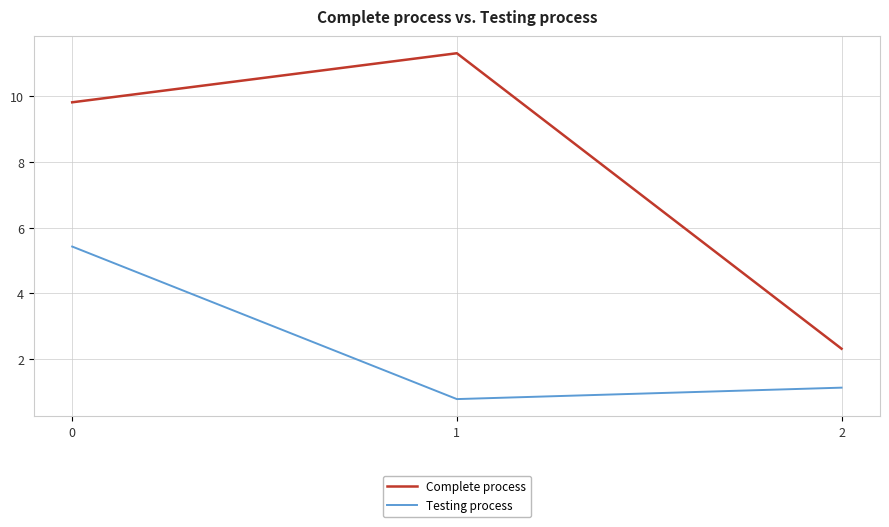

How many lines are shown in the chart?

2